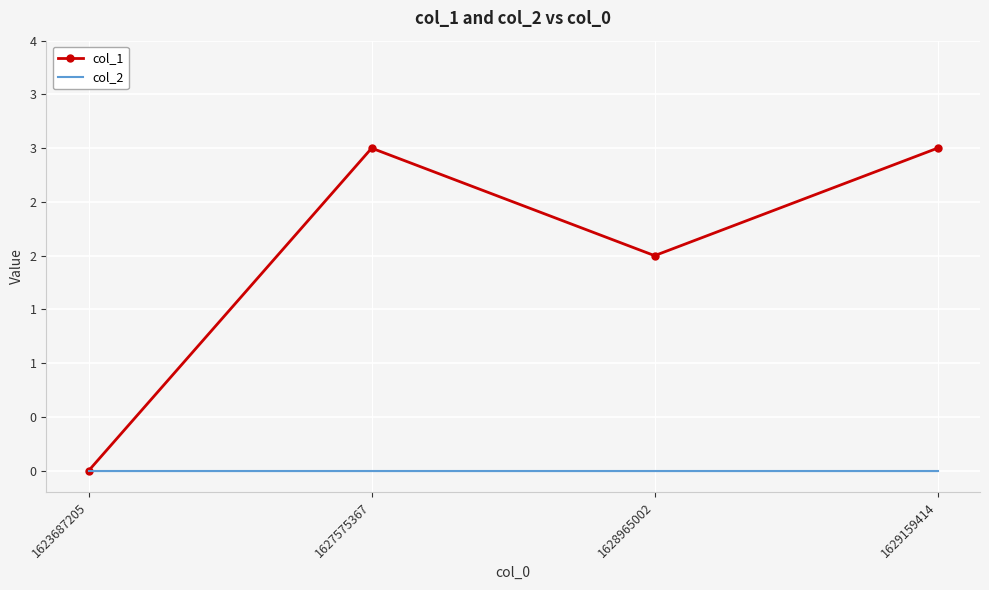

What are all the series names shown in the legend?

col_1, col_2